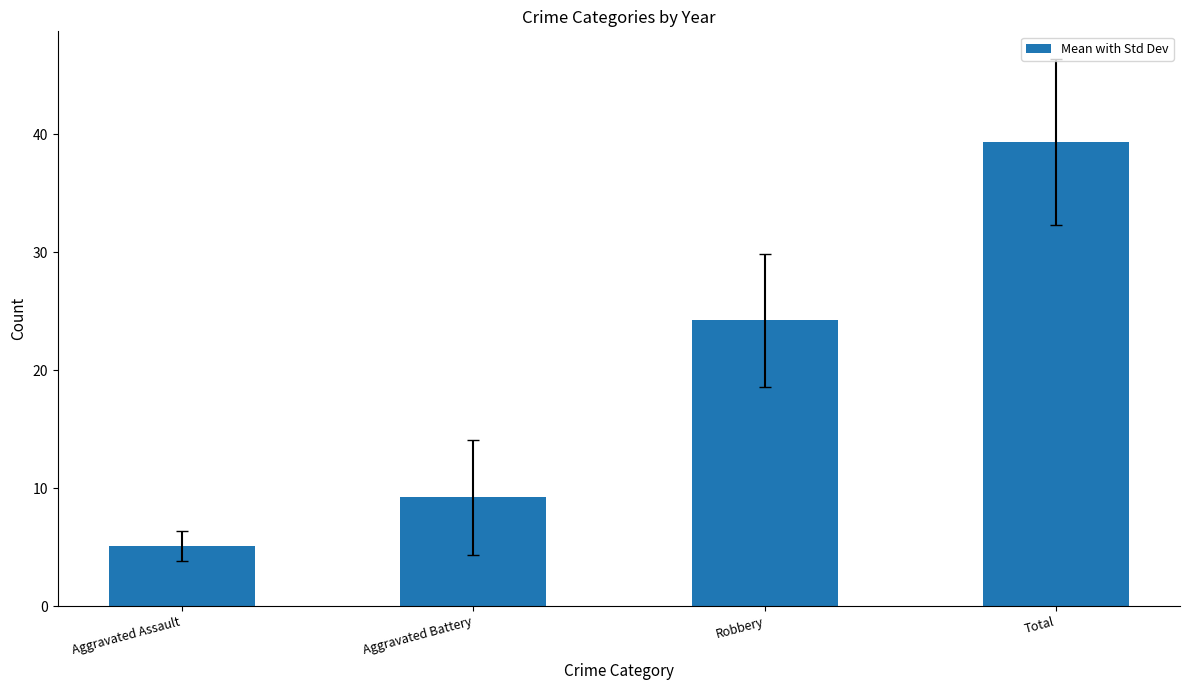

Is it true that the value at Total is 39.3?

True